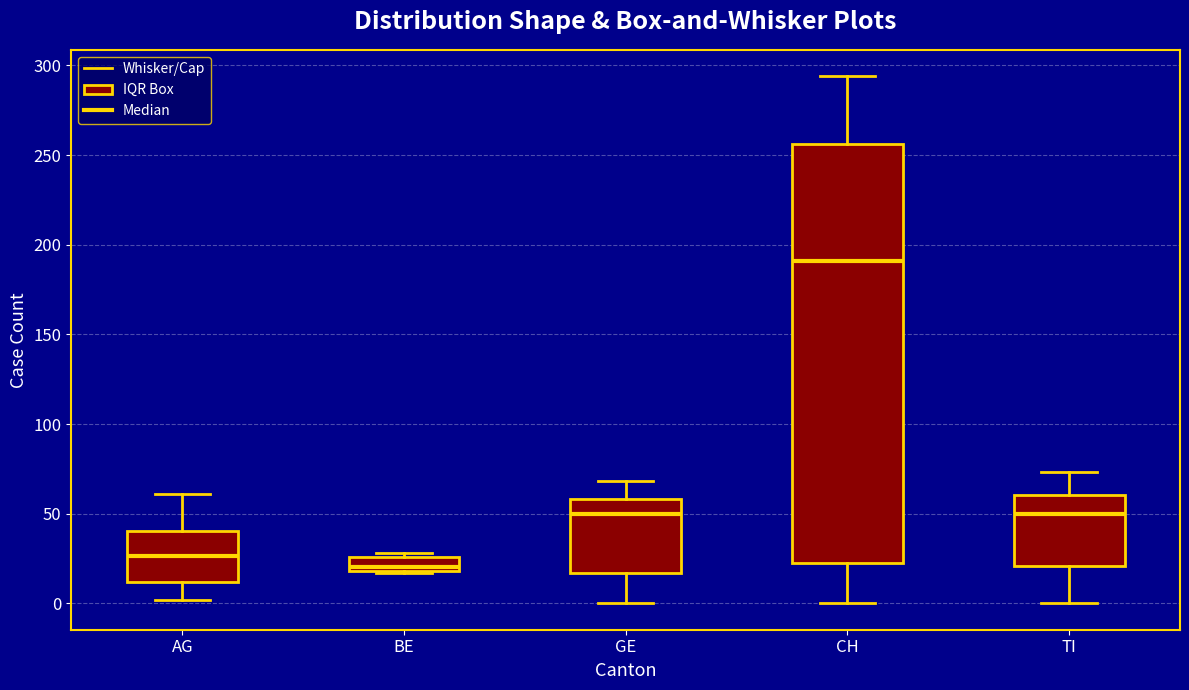

Reading left to right, read every box against the y-axis: the position of its median line, the range the box covers, and the ends of its whiskers. The values are not printed on the chart, so give them approximately, as read against the axis.

AG: median 25, box 10 to 40, whiskers 0 to 60
BE: median 20 (just above the box's lower edge), box 20 to 25, whiskers 15 to 30
GE: median 50, box 15 to 60, whiskers 0 to 70
CH: median 190, box 25 to 255, whiskers 0 to 295
TI: median 50, box 20 to 60, whiskers 0 to 75